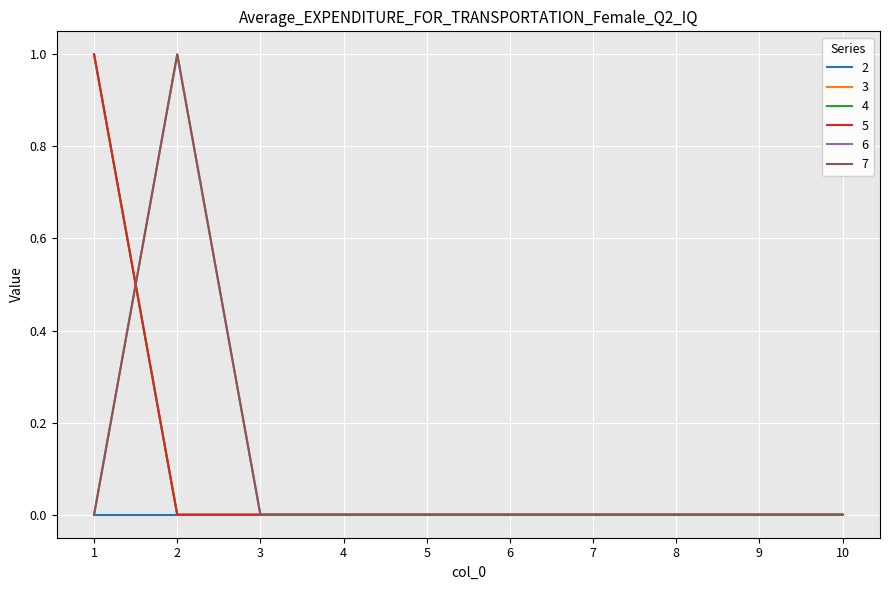

Which category has the highest value in the 7 series?

2